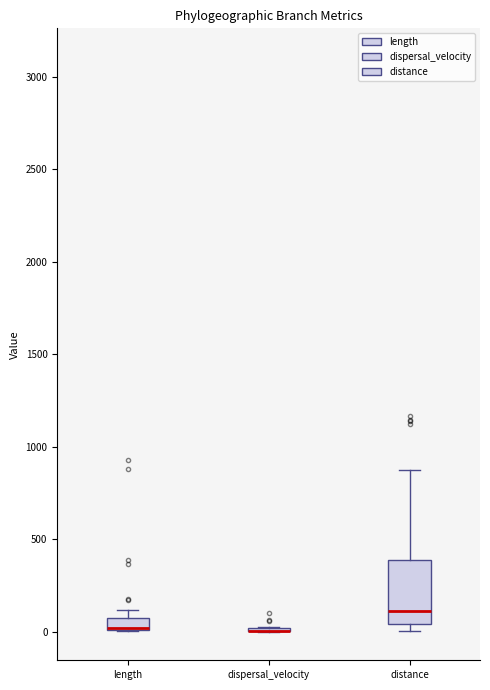

Which box is the tallest, from its lower edge to its upper edge?

distance